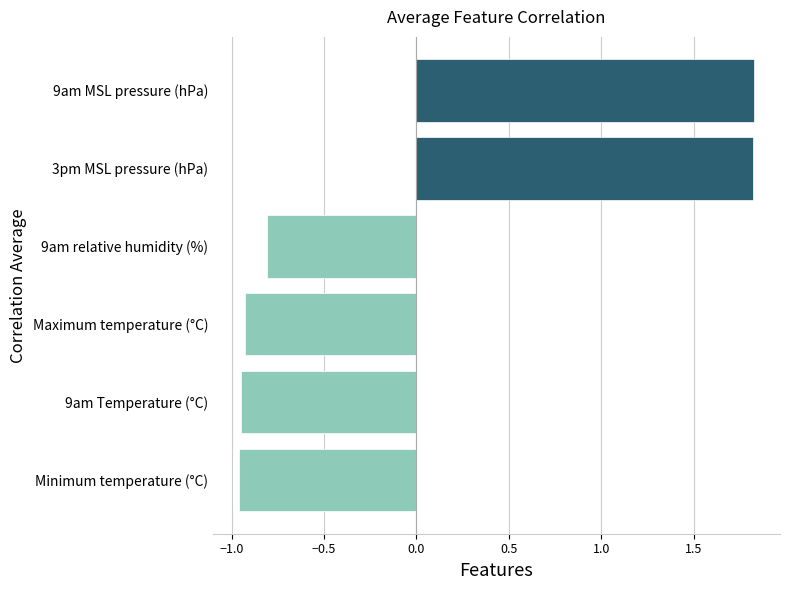

What is the difference between the maximum and minimum values?

2.8